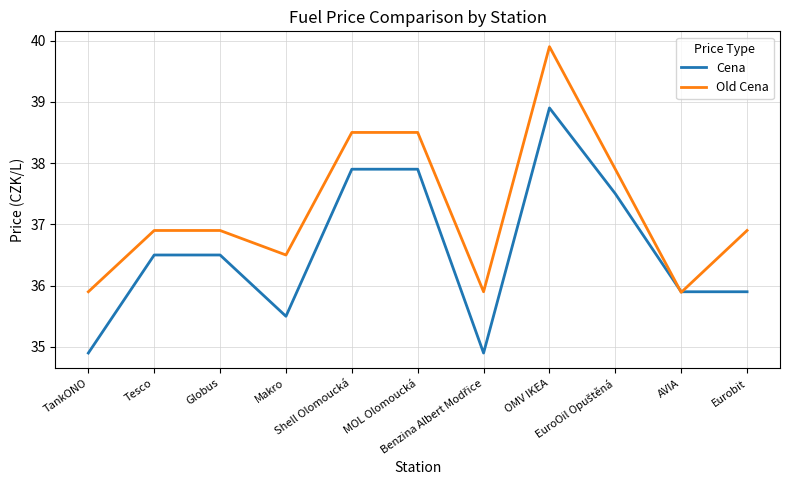

Which series has the largest total across all categories?

Old Cena